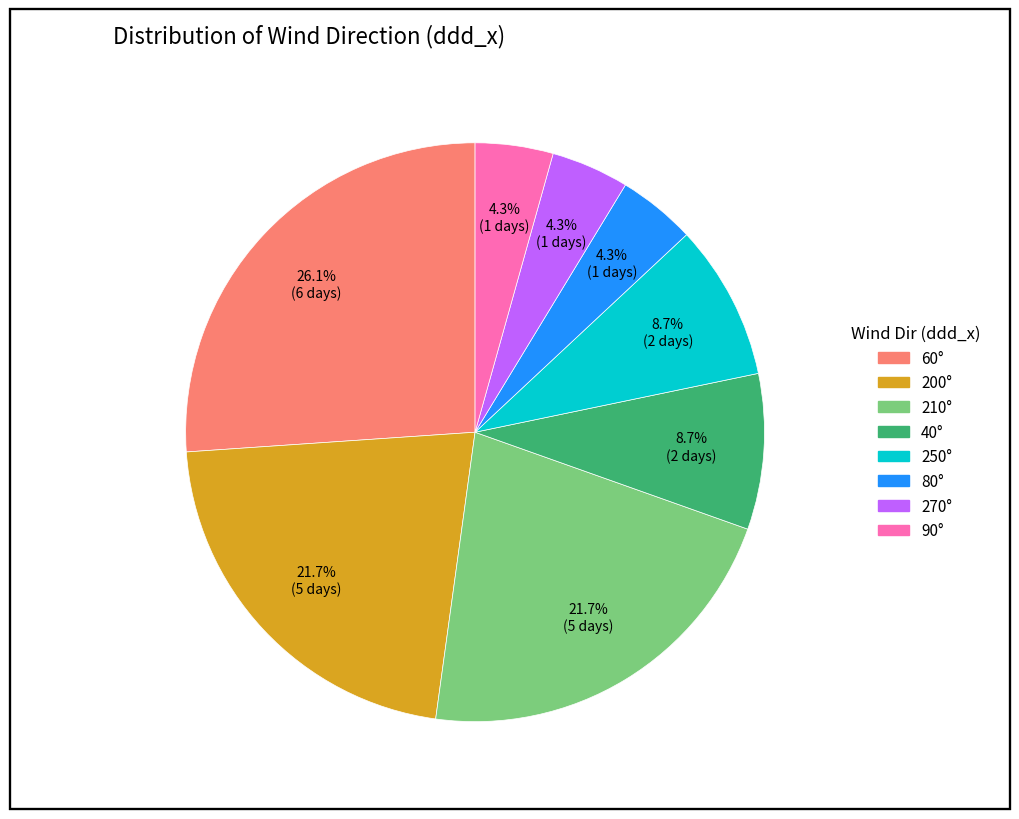

Is there a majority slice in this chart?

No